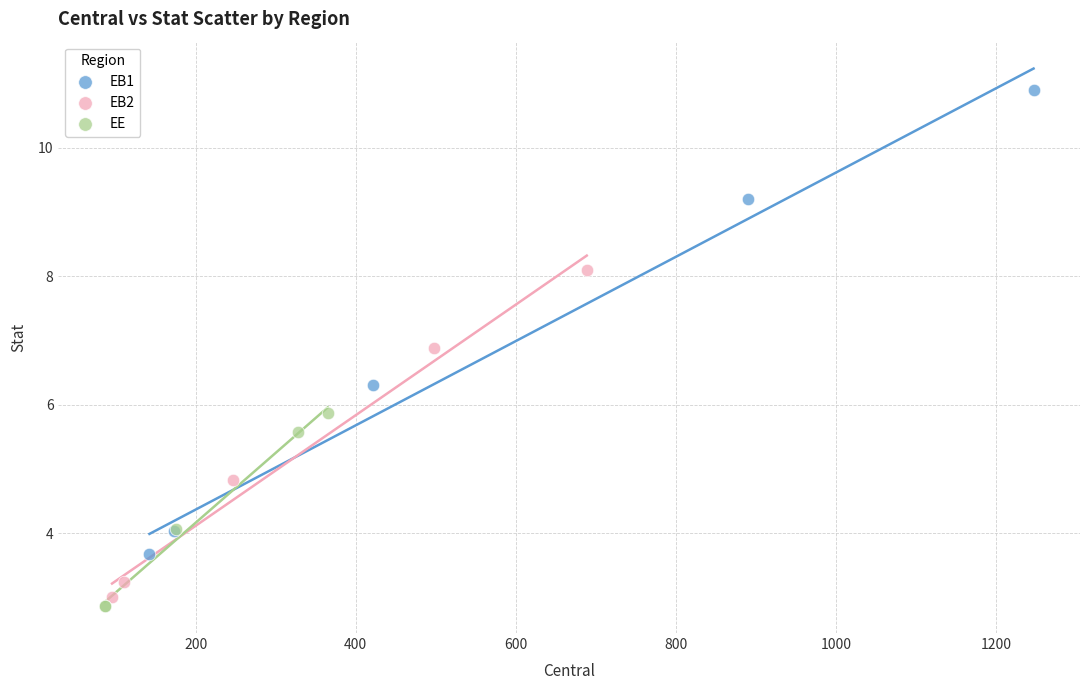

Which series contains the highest Y value?

EB1